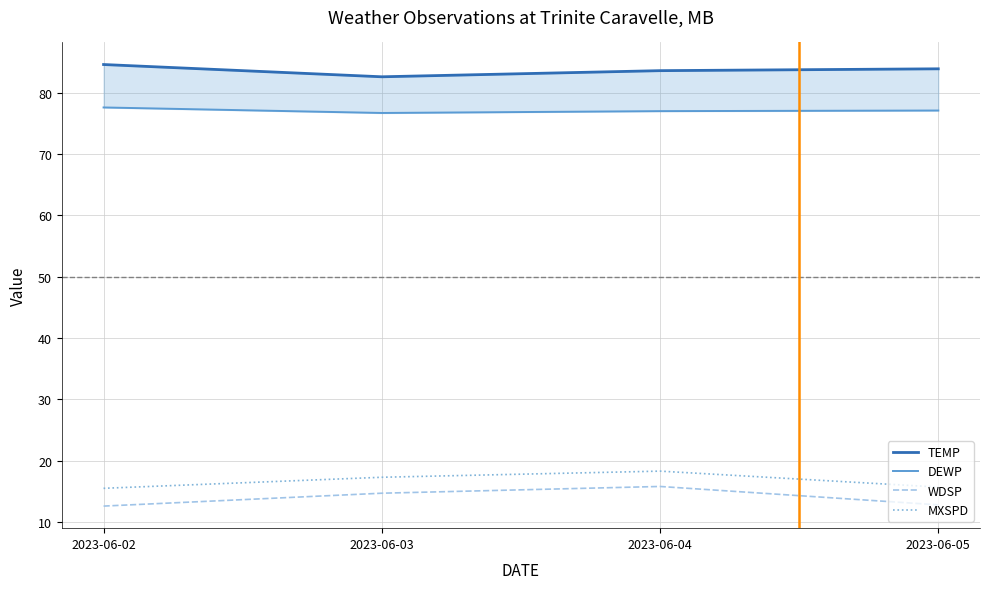

Is it true that WDSP equals 12.8 at 2023-06-05?

True